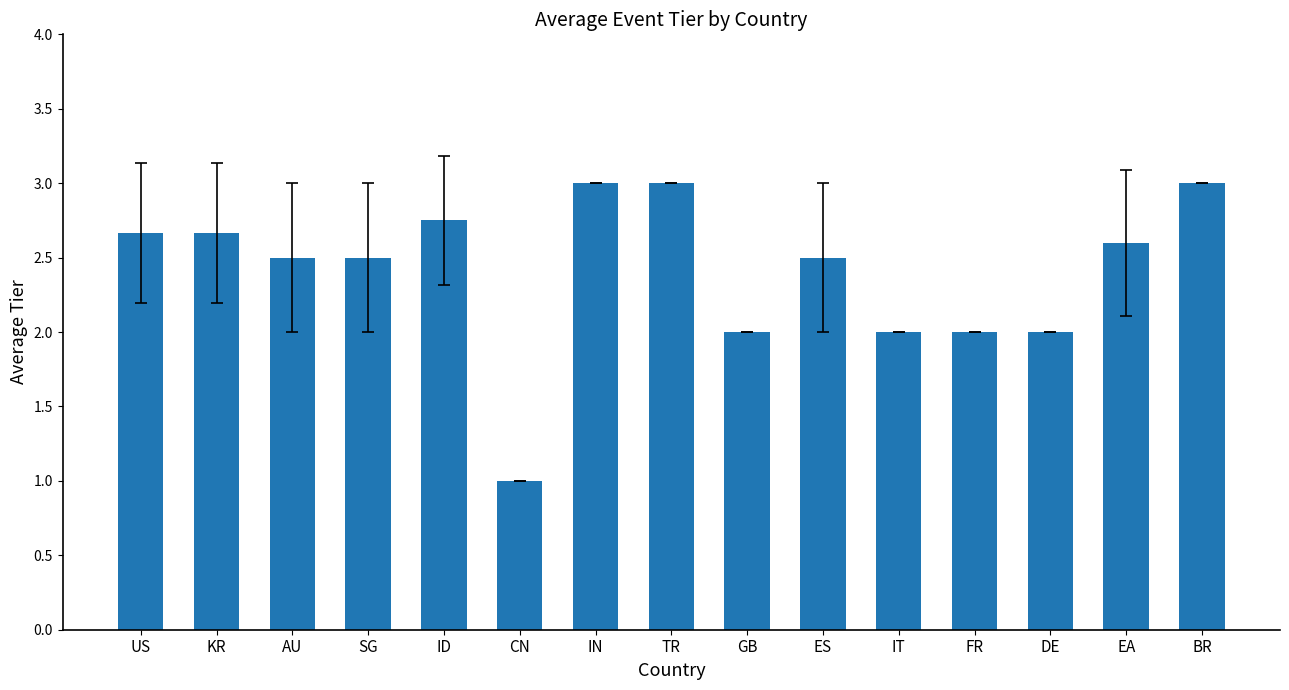

What is the sum of all values?

36.2